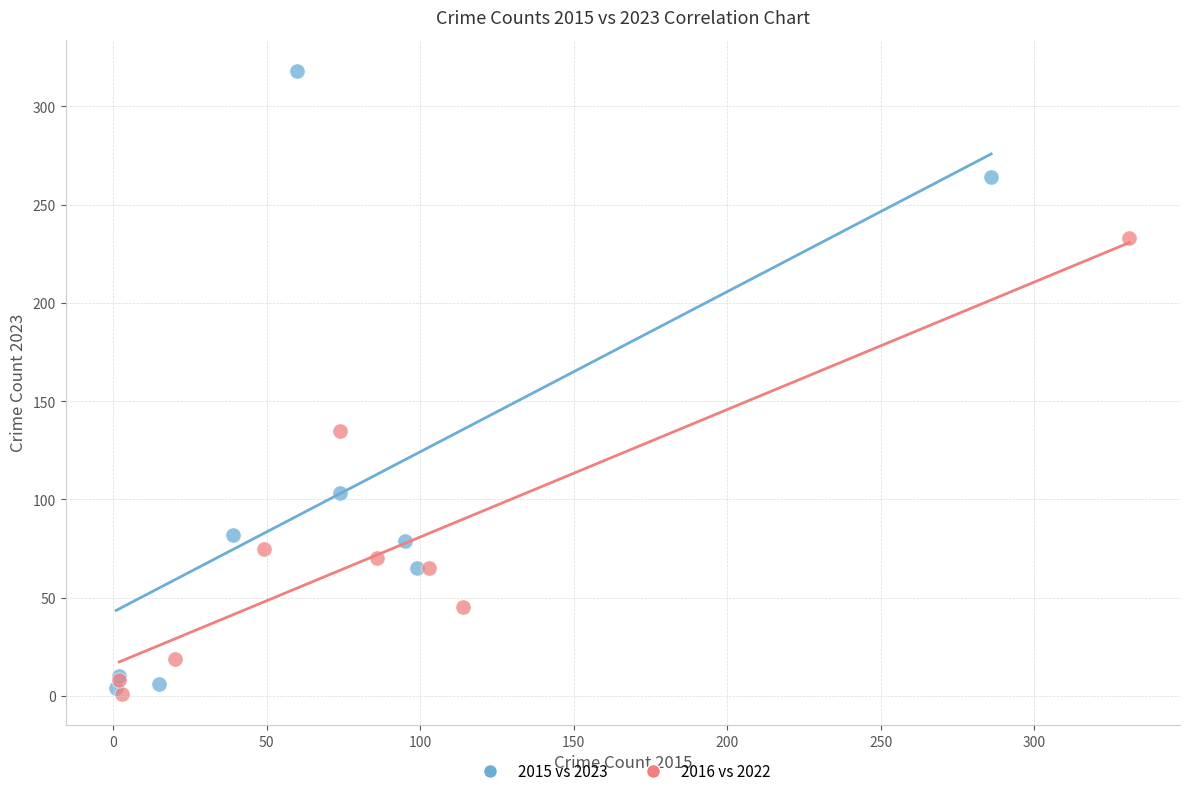

What are all the series names shown in the legend?

2015 vs 2023, 2016 vs 2022